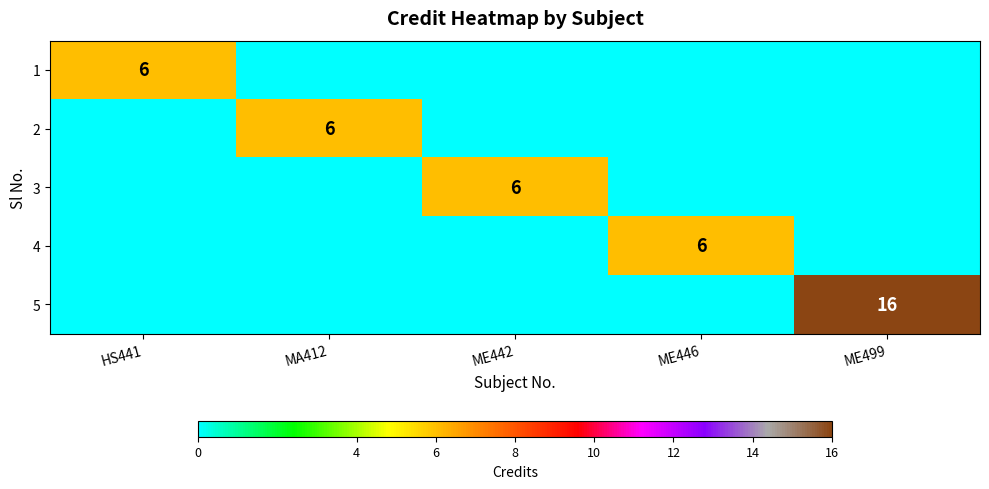

Is it true that 4 equals 6 at ME446?

True